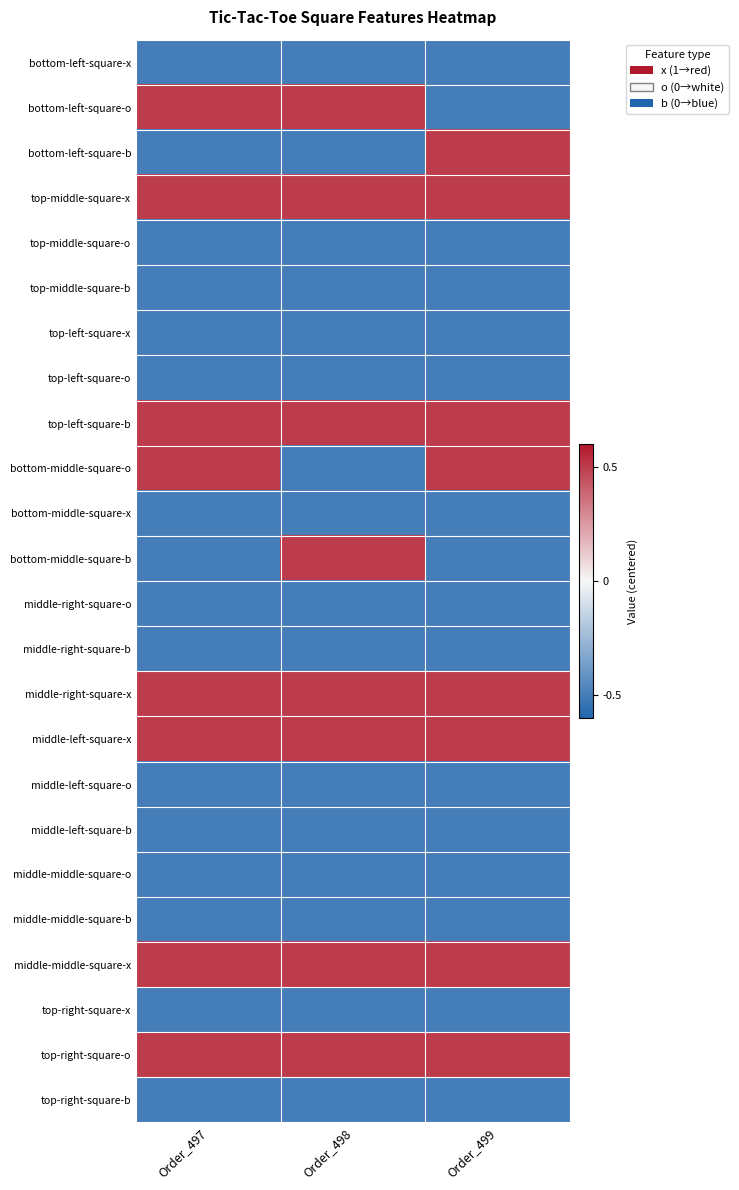

Which label corresponds to the largest value in the chart?

Order_497